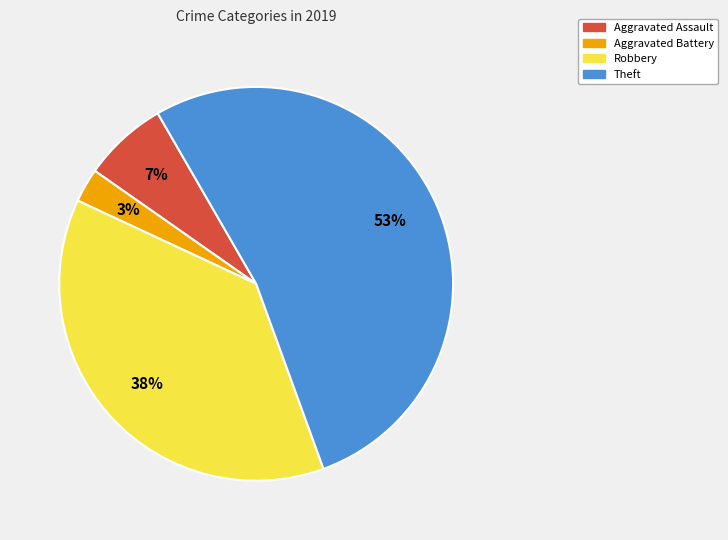

To the nearest percent, what percentage of the pie is Aggravated Assault?

7%